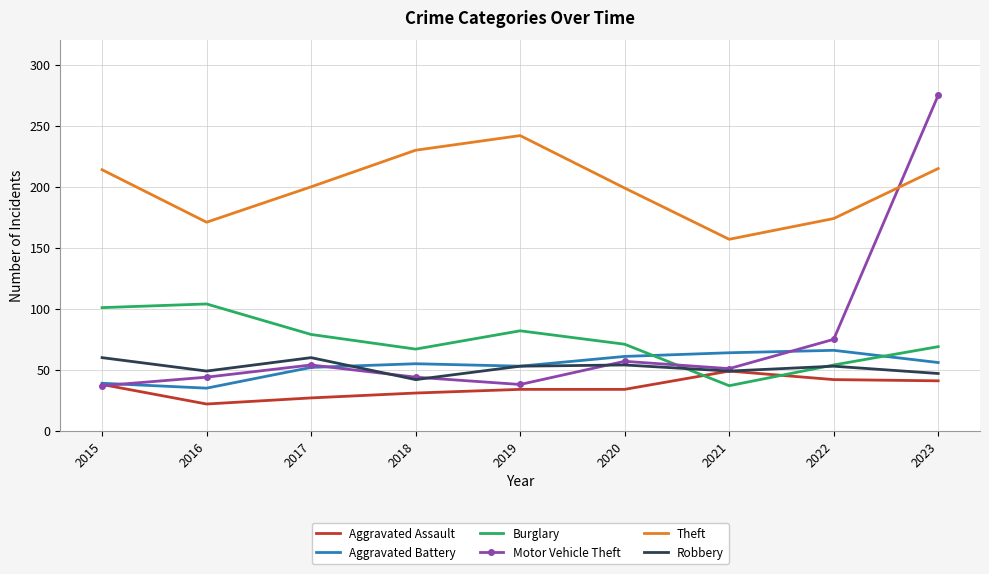

What is the approximate value of Theft at 2023?

215